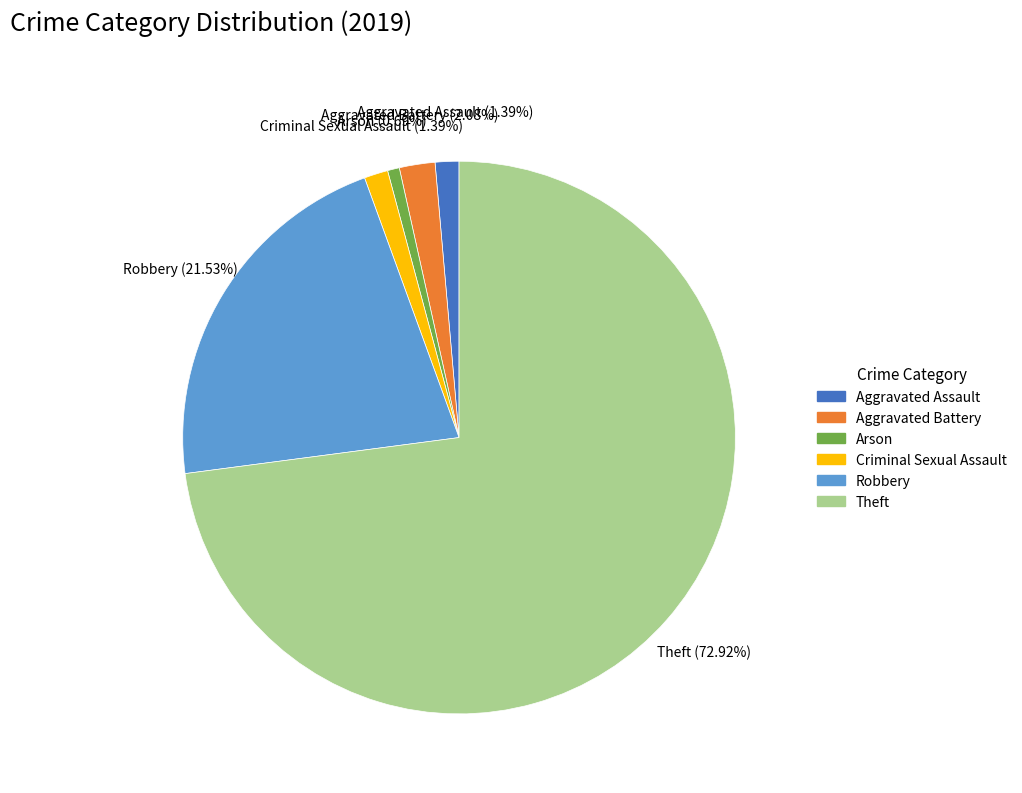

To the nearest percent, what portion does Aggravated Assault represent?

1%